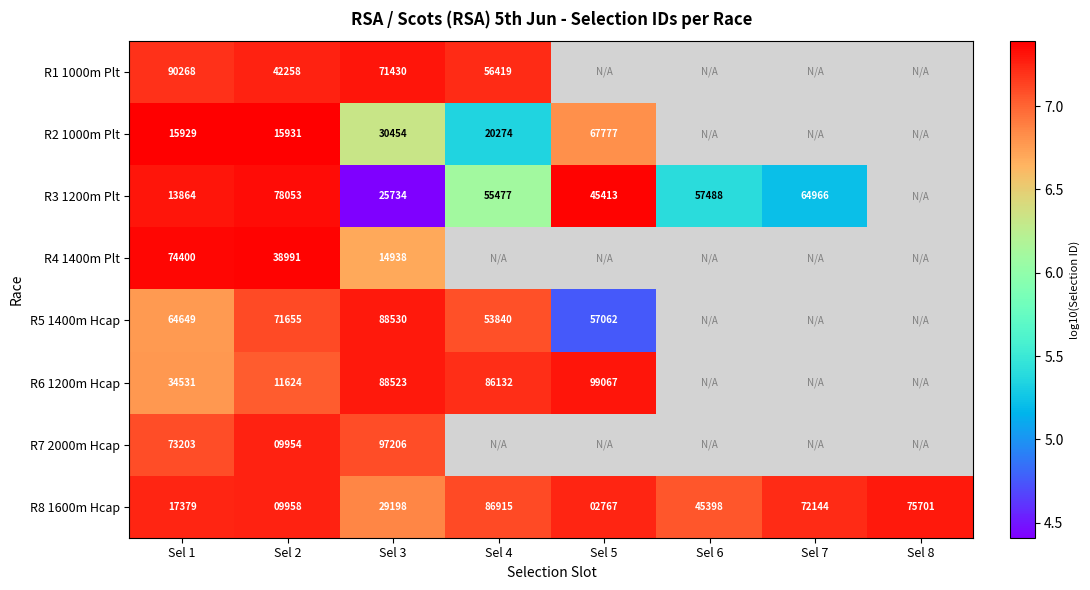

Is the value of R8 1600m Hcap at Sel 3 greater than the value of R5 1400m Hcap at Sel 5?

No